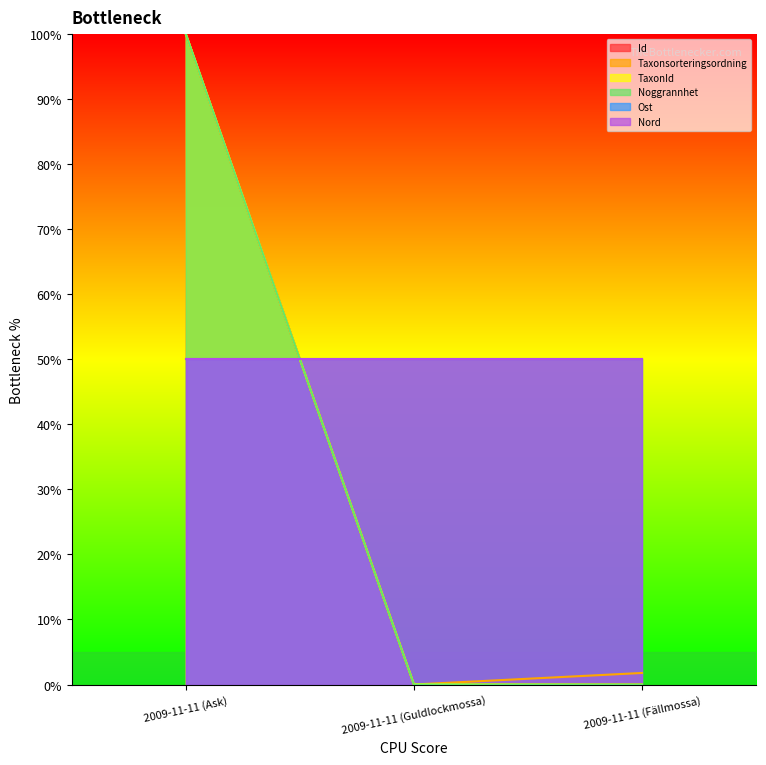

What is the average value of the Noggrannhet series?

33.3